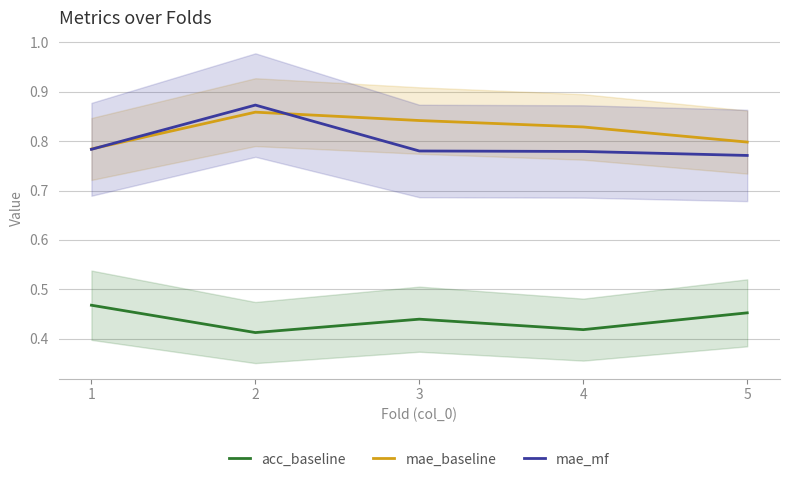

Reading left to right, what are all the values shown in this chart?

acc_baseline: 0.5	0.4	0.4	0.4	0.5
mae_baseline: 0.8	0.9	0.8	0.8	0.8
mae_mf: 0.8	0.9	0.8	0.8	0.8